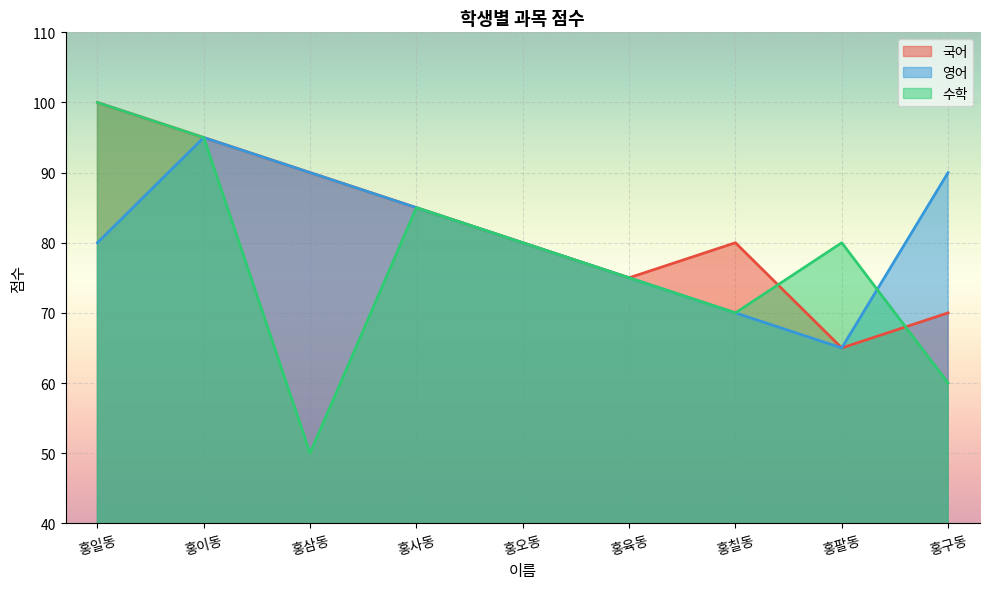

Is it true that 영어 equals 40 at 홍구동?

False